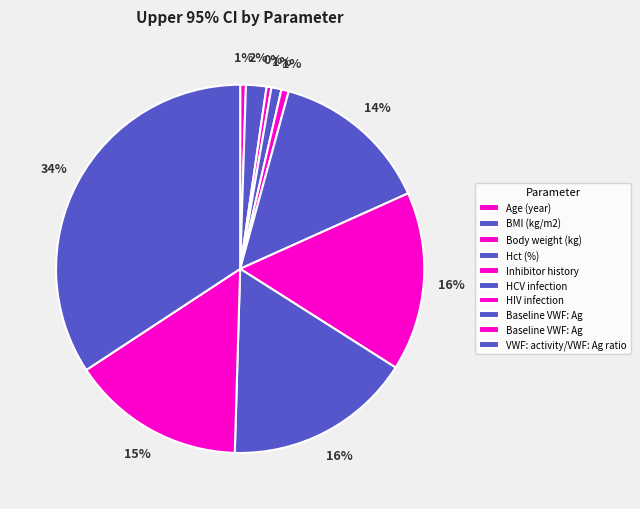

How many slices are in this pie chart?

10